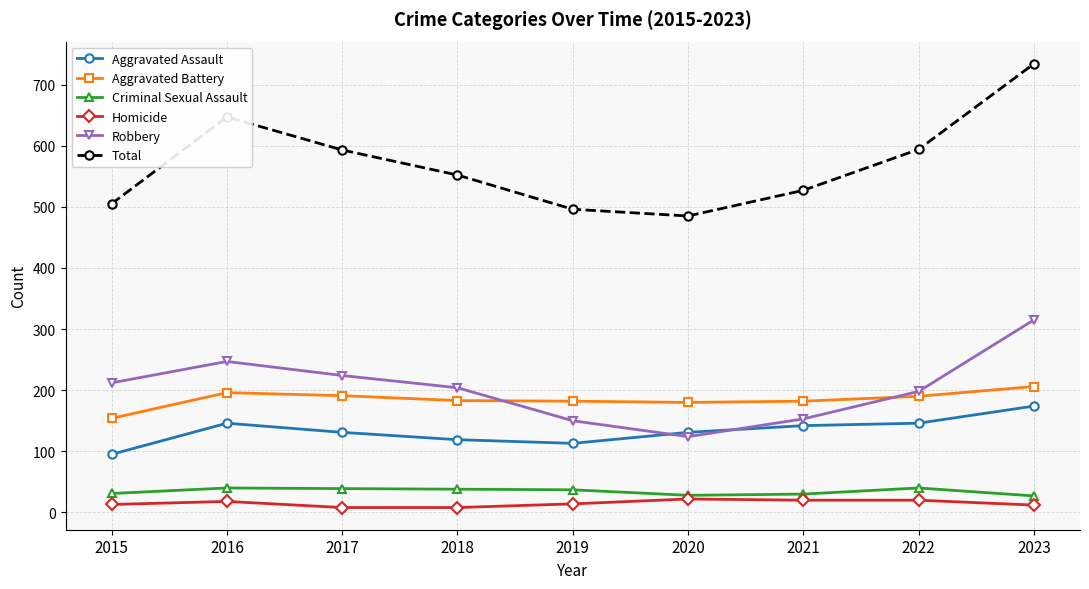

What is the greatest value displayed?

734